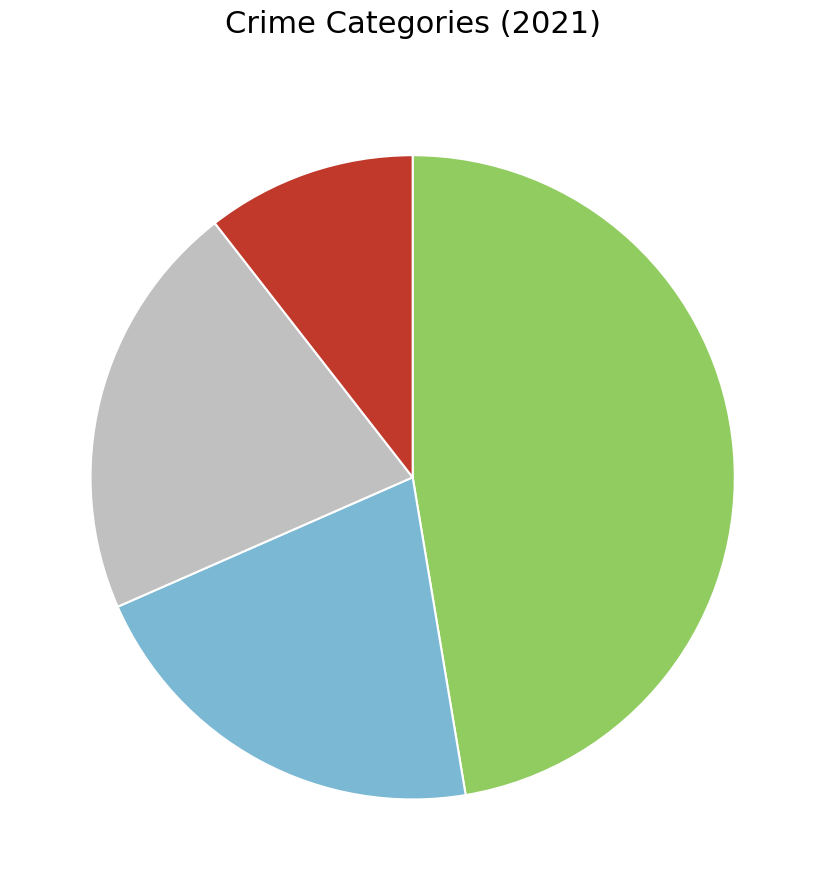

Count the number of slices in the pie.

4